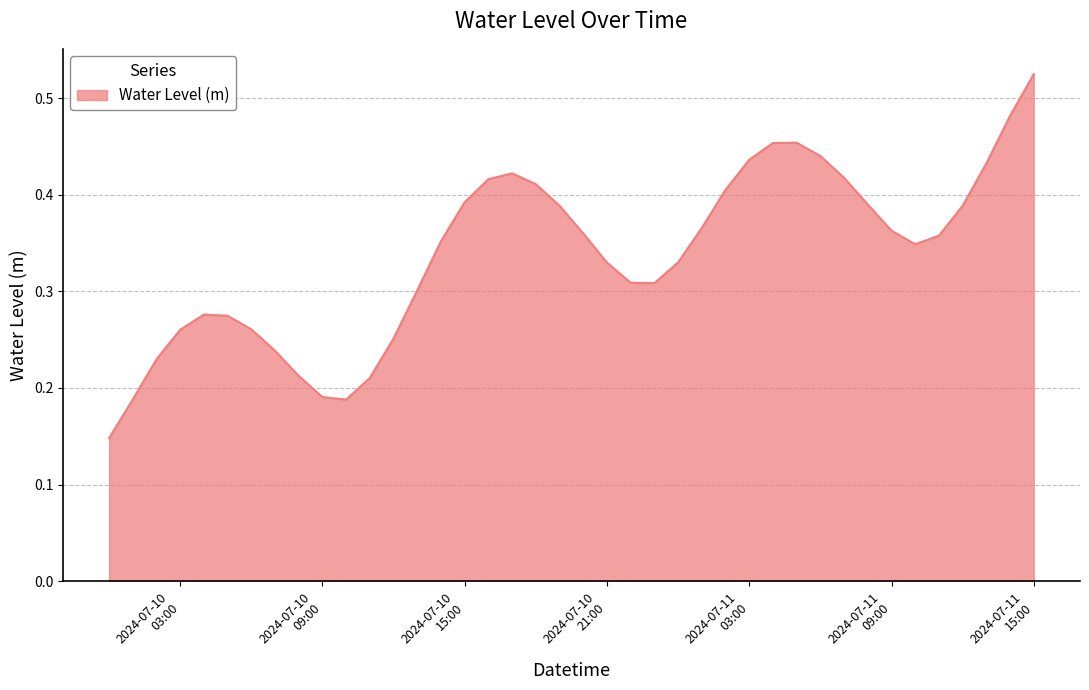

Reading right to left, what are all the values shown in this chart?

0.5	0.5	0.4	0.4	0.4	0.3	0.4	0.4	0.4	0.4	0.5	0.5	0.4	0.4	0.4	0.3	0.3	0.3	0.3	0.4	0.4	0.4	0.4	0.4	0.4	0.4	0.3	0.3	0.2	0.2	0.2	0.2	0.2	0.3	0.3	0.3	0.3	0.2	0.2	0.1